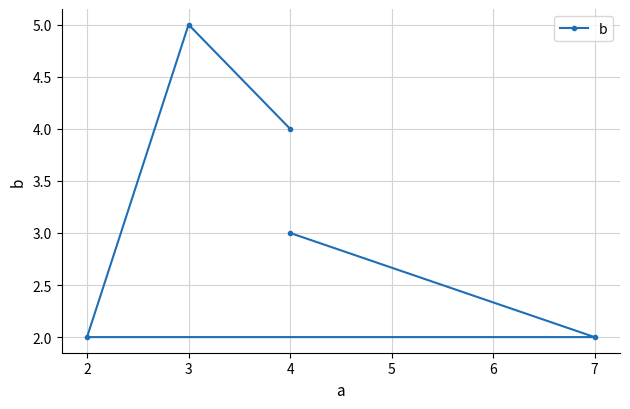

How many distinct data groups are displayed?

1